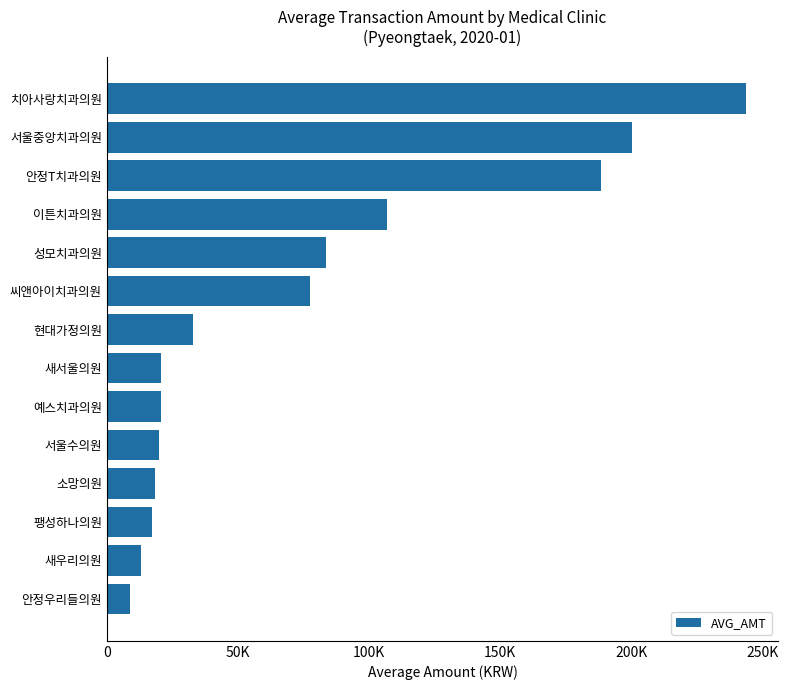

Does the chart contain any negative values?

No